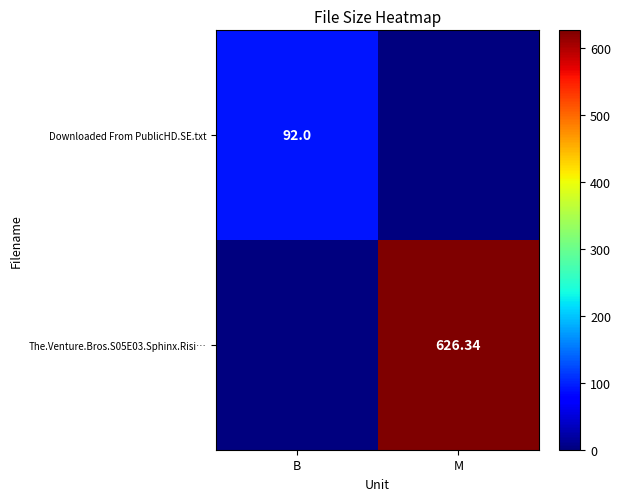

The Downloaded From PublicHD.SE.txt series shows 92.0 at B. True or false?

True